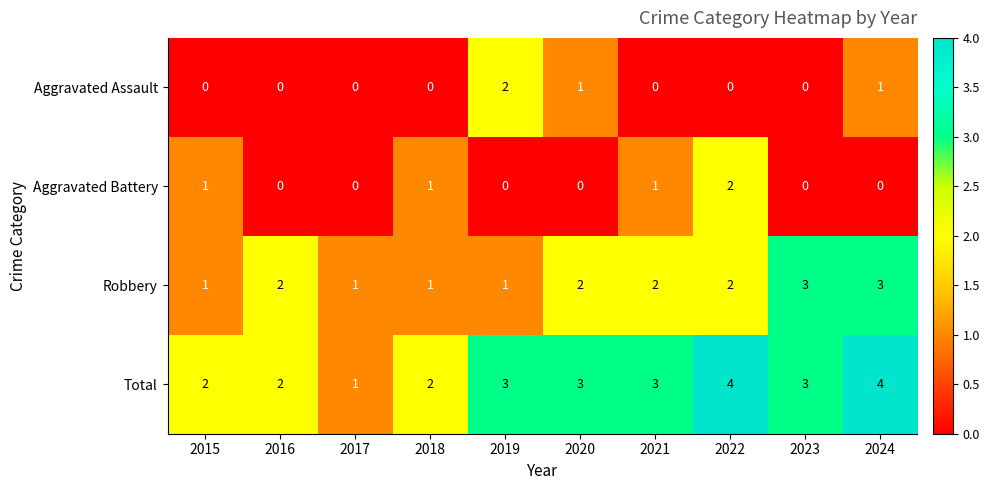

What is the sum of all Aggravated Assault values?

4